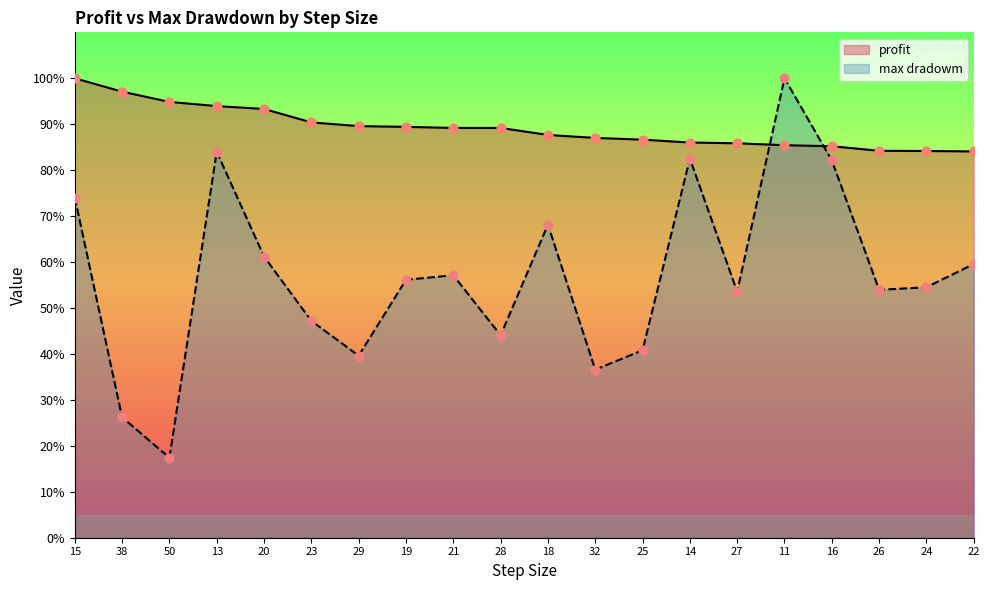

Which series has the largest Y range (max minus min)?

max dradowm